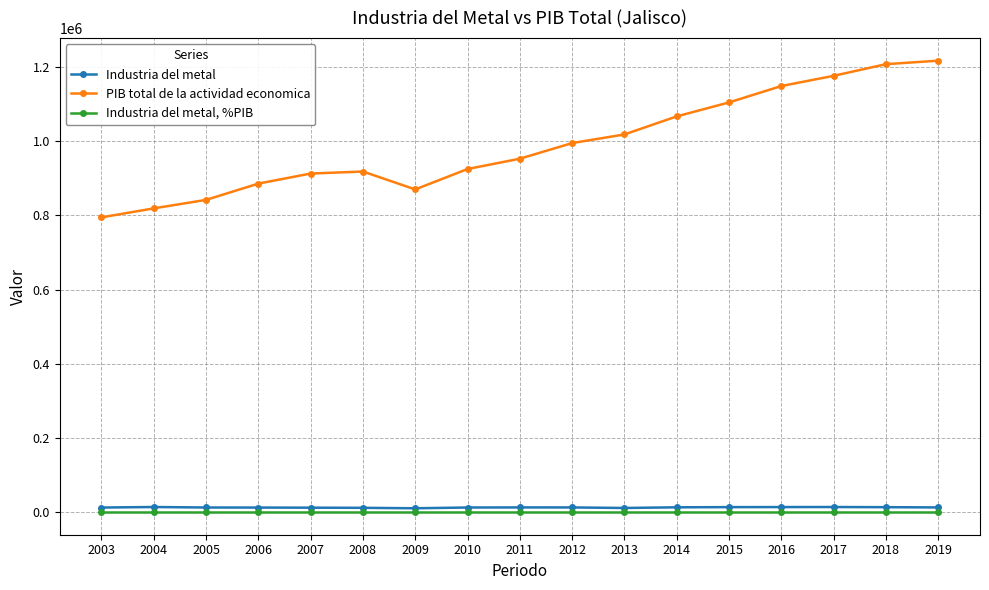

What is the difference between the maximum and second lowest values in the PIB total de la actividad economica series?

398311.5